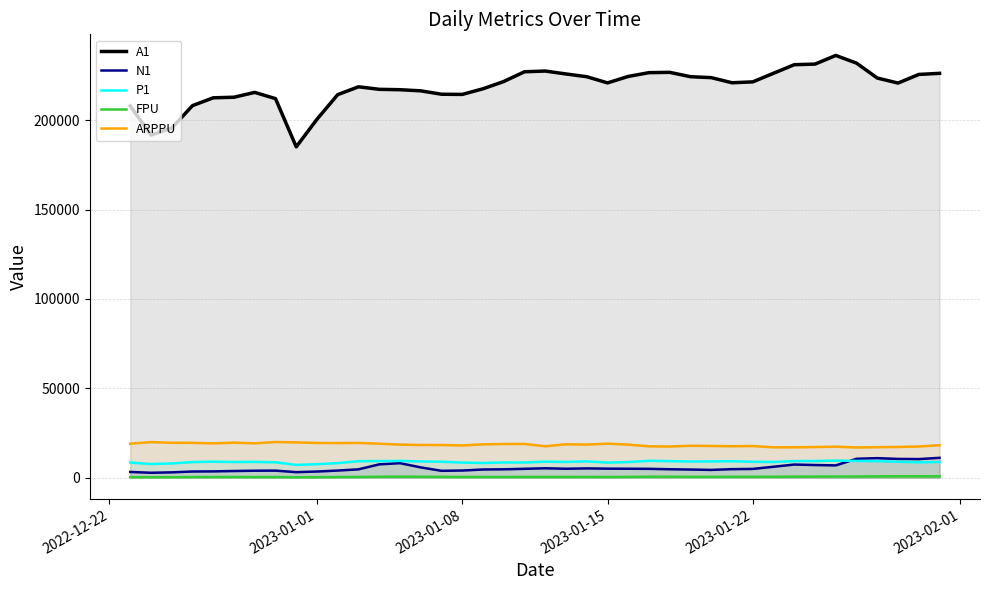

Reading left to right, transcribe all the data shown in this chart.

A1: 207970	191614	195527	208092	212464	212793	215492	212003	185048	200501	214258	218619	217213	216995	216357	214466	214363	217515	221589	227036	227429	225795	224258	220804	224422	226535	226701	224264	223745	220880	221376	226192	230979	231315	236154	231859	223514	220709	225526	226158
N1: 3236	2778	3013	3477	3546	3755	3922	3980	3122	3474	4011	4698	7486	8146	5781	3877	4026	4611	4716	4991	5292	5025	5220	5080	5030	4976	4741	4584	4376	4798	4926	6147	7379	7103	6905	10597	10945	10521	10425	11137
P1: 8506	7685	7971	8769	8987	8800	8860	8637	7183	7580	8181	9267	9305	9401	9123	8944	8484	8223	8556	8512	9001	8838	9150	8482	8773	9471	9274	9079	9131	9234	8933	8815	9329	9350	9584	9406	9286	8941	8666	8787
FPU: 334	315	319	392	420	438	365	403	279	333	401	455	548	614	555	496	438	428	416	450	444	430	464	404	486	573	569	506	516	533	537	542	623	642	645	682	795	830	826	805
ARPPU: 19043	19933	19540	19512	19227	19607	19256	19986	19764	19452	19398	19464	19036	18526	18309	18302	18065	18664	18860	18907	17600	18721	18531	19053	18529	17570	17465	17896	17761	17629	17723	17009	17002	17176	17376	16917	17087	17206	17465	18176